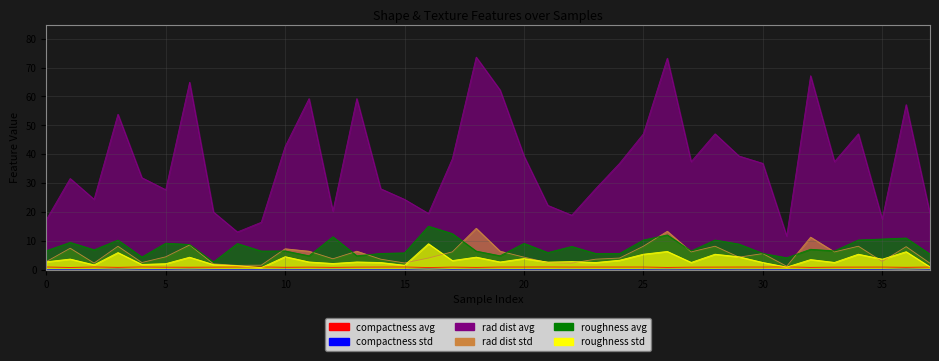

The value of rad_dist_avg at 35 is 17.5. True or false?

True